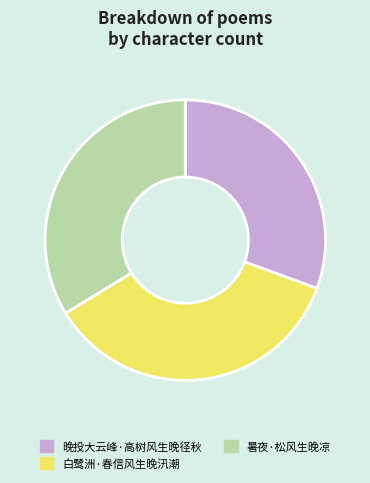

Does any single category account for the majority?

No